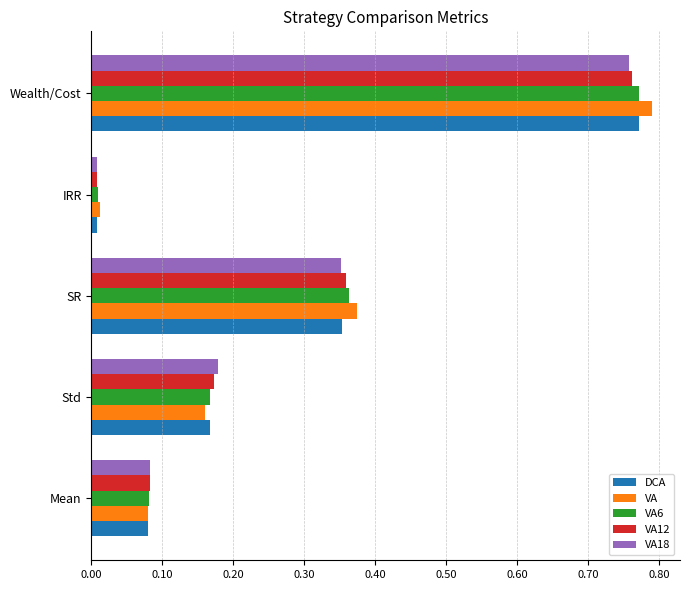

The VA18 series shows 1.3 at Wealth/Cost. True or false?

False